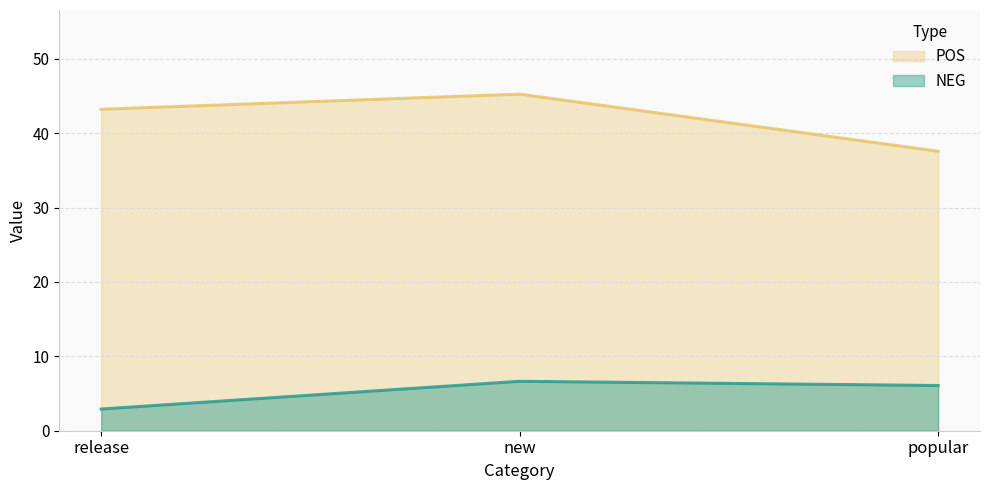

What value does the POS series have at popular?

37.6